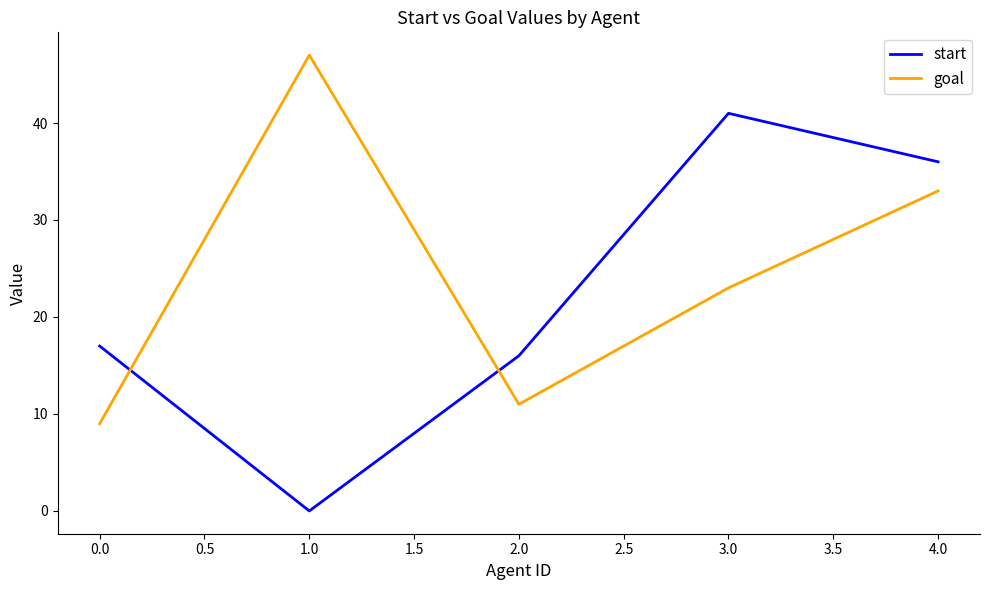

True or false: start has more than 0 points higher than both neighbors.

True